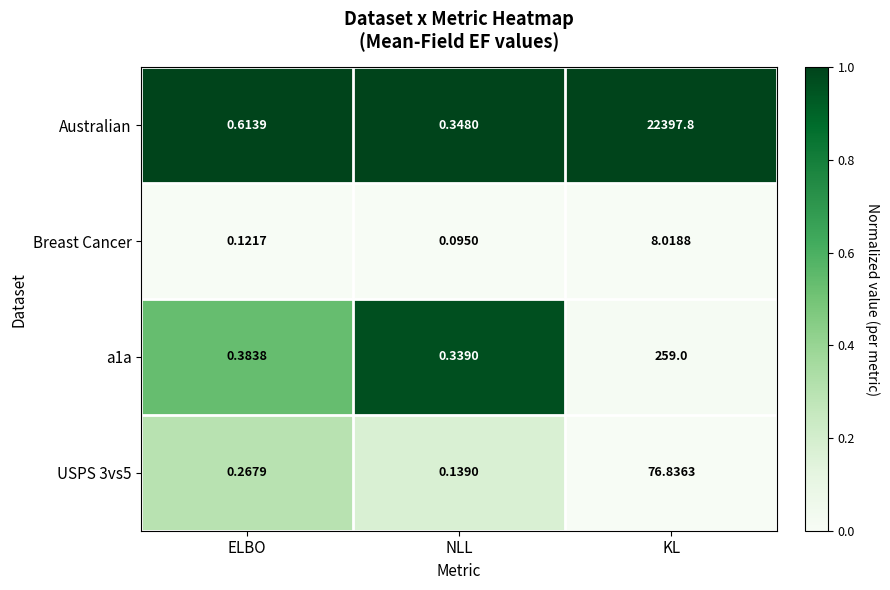

Which series has the largest range (max minus min)?

Australian